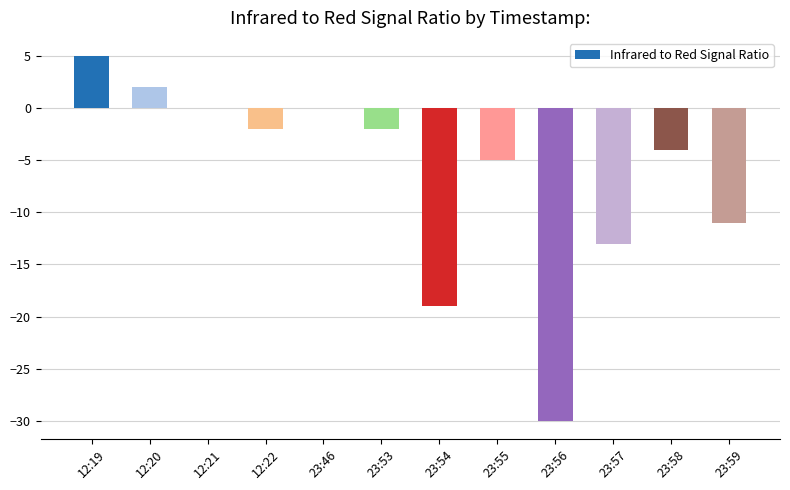

What is the sum of all values?

-79